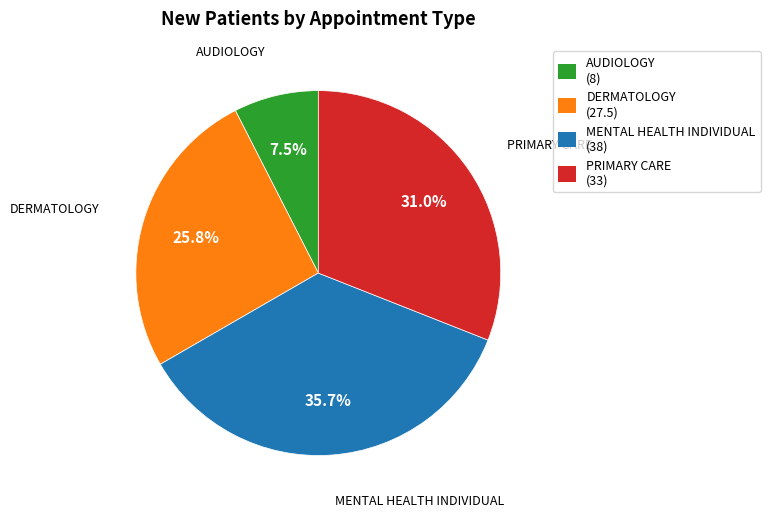

Which slice is the smallest?

AUDIOLOGY